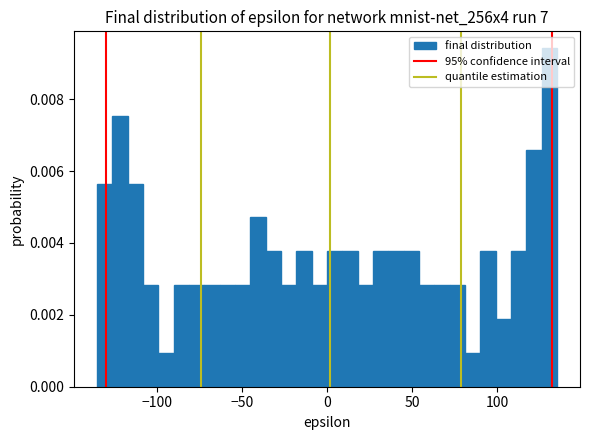

Around what value on the x-axis is the tallest bar? Give the approximate position of its centre, as read against the axis.

130